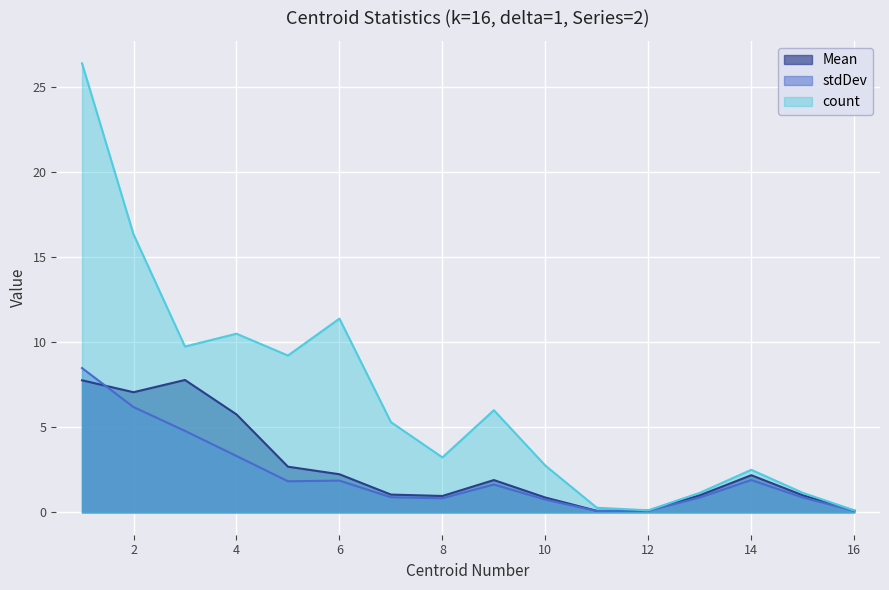

True or false: count has more than 1 interior local peaks.

True